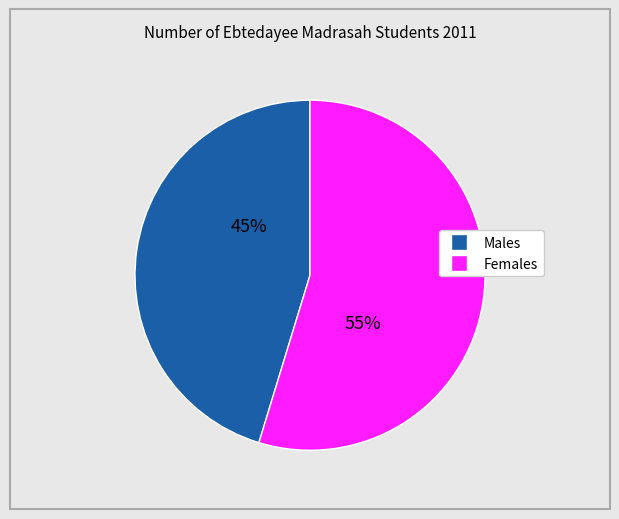

Does any single category account for the majority?

Yes